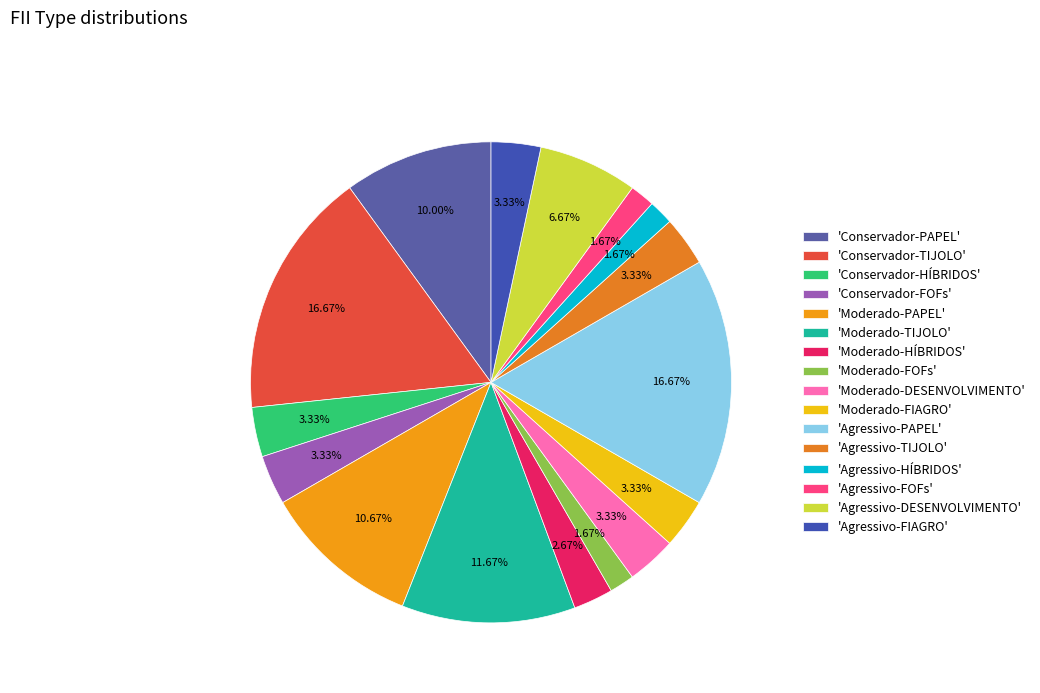

Count the number of slices in the pie.

16